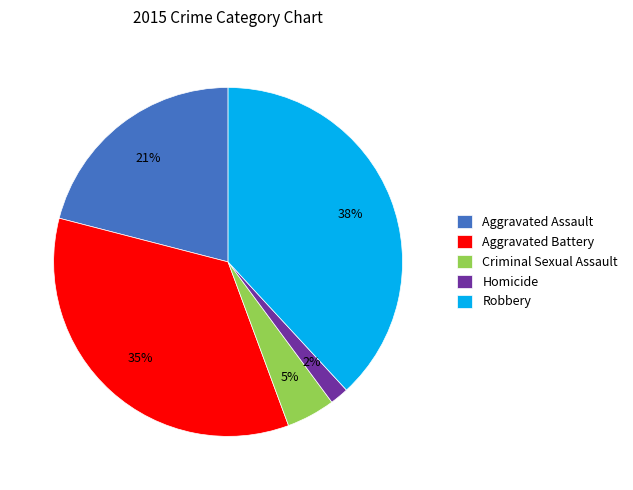

Do Criminal Sexual Assault and Homicide together represent more than half of the pie?

No